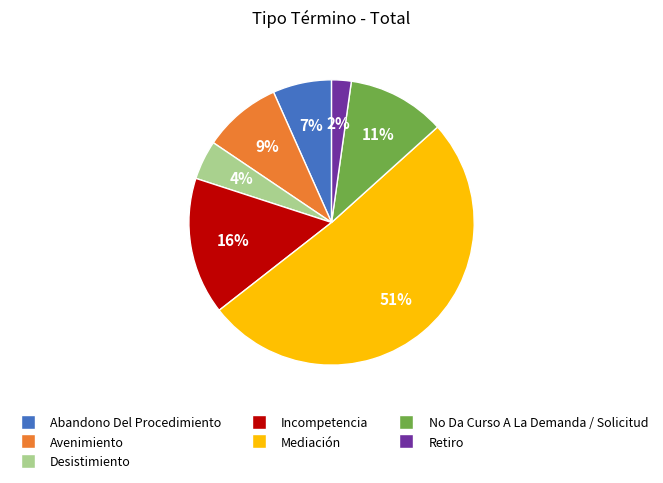

The Abandono Del Procedimiento slice represents 7% of the pie. True or false?

True